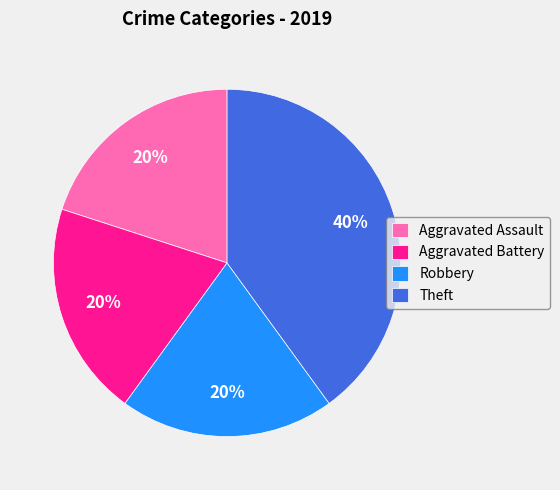

What percentage is the Aggravated Battery slice, to the nearest percent?

20%